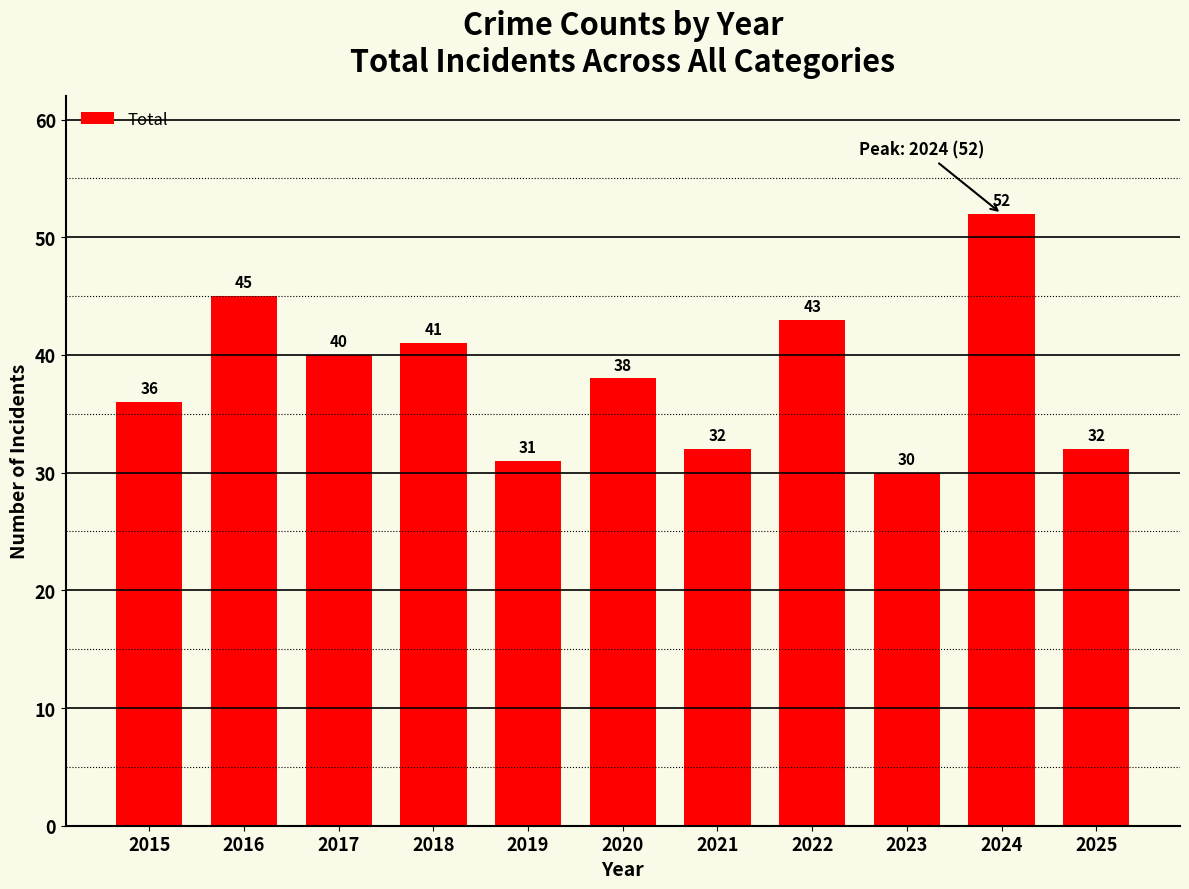

How many bars are there in total?

11